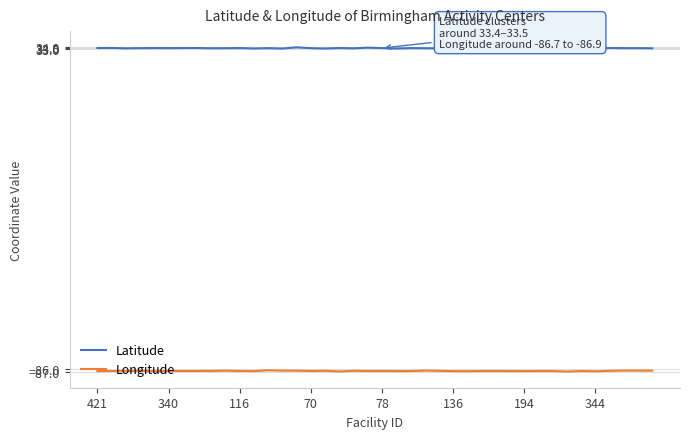

Rank the series by their maximum value, from highest to lowest.

Latitude, Longitude